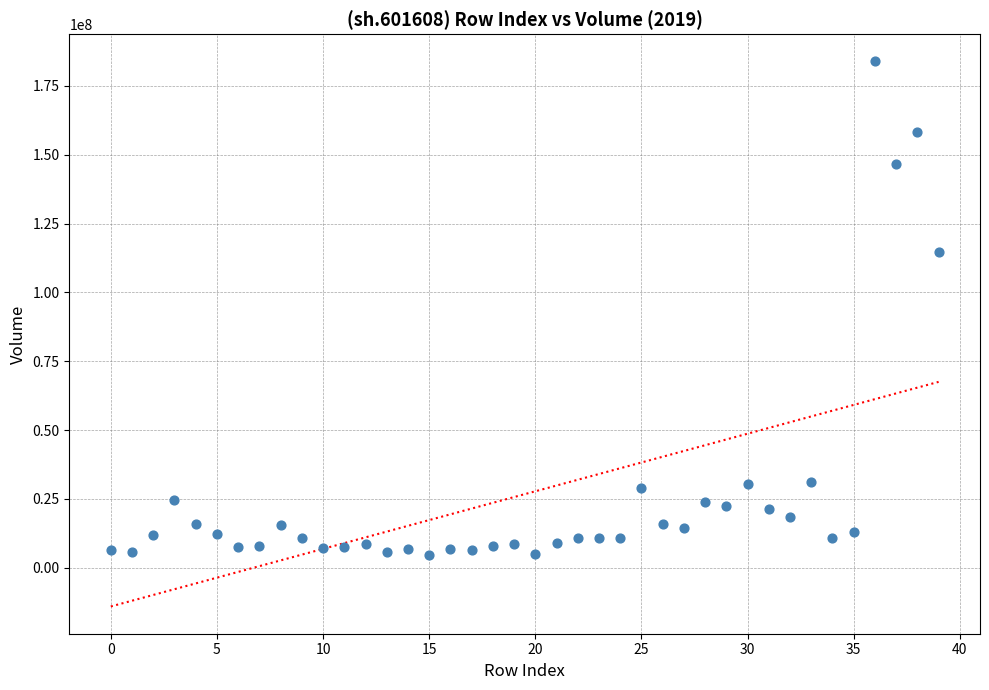

What is the range of Y values (max minus min)?

179300755